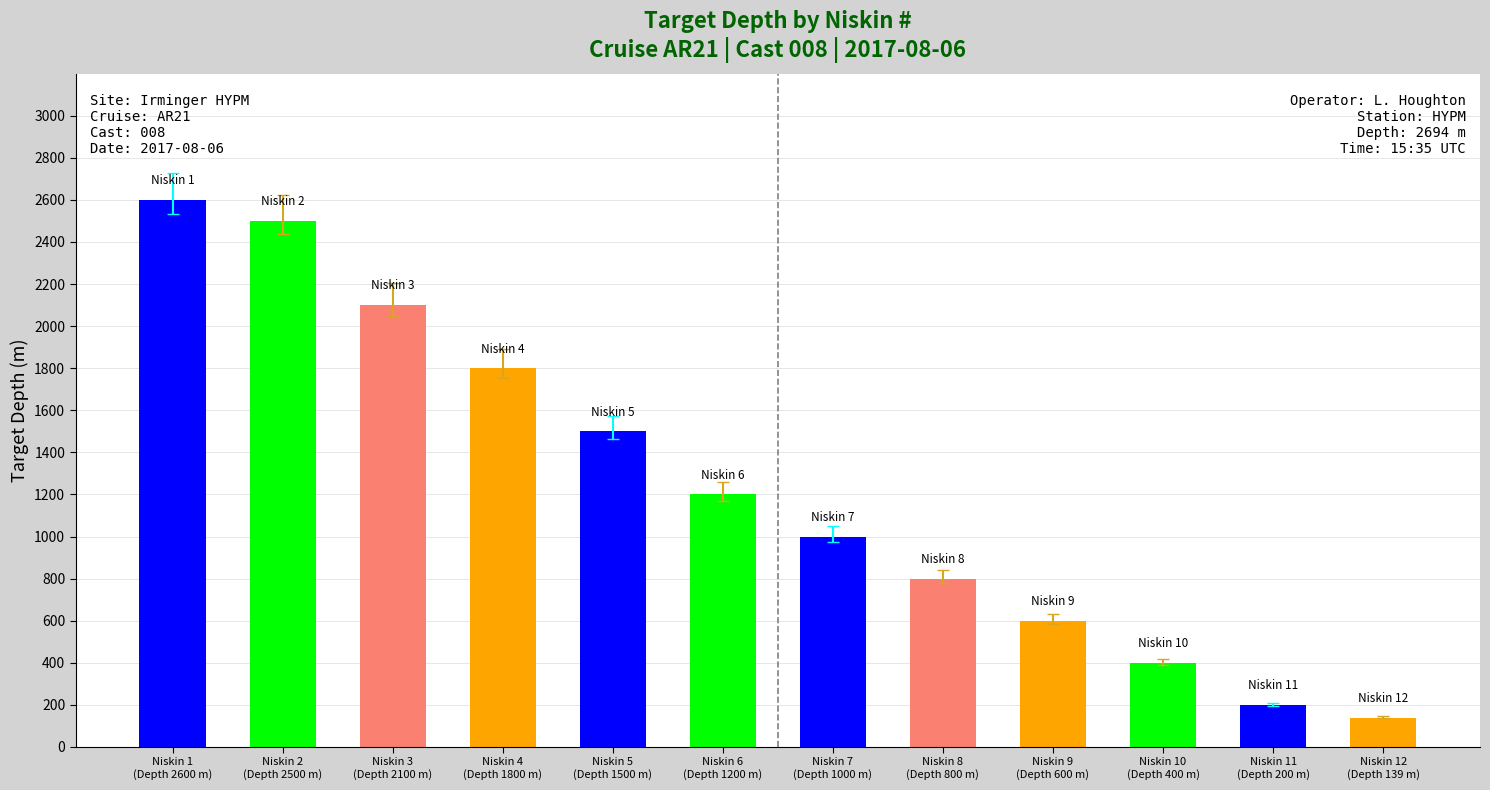

What is the difference between the second highest and minimum values?

2361